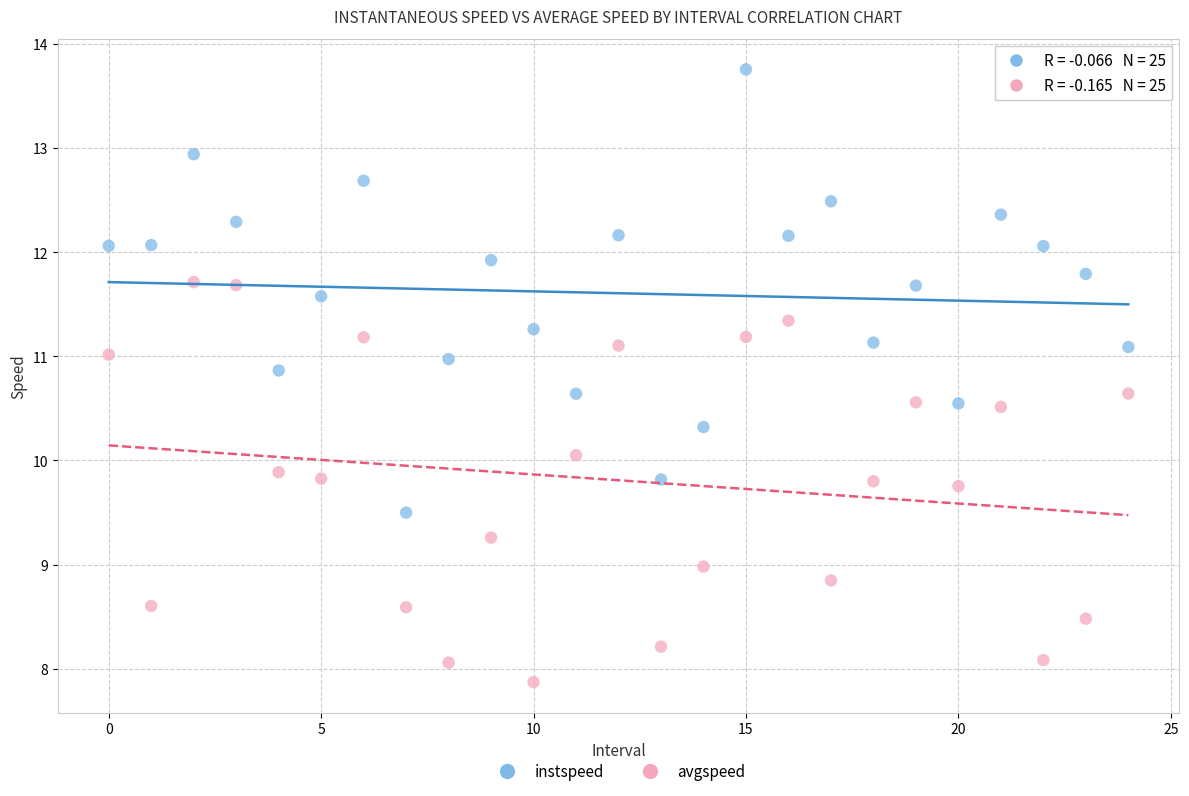

Which series contains the lowest Y value?

avgspeed